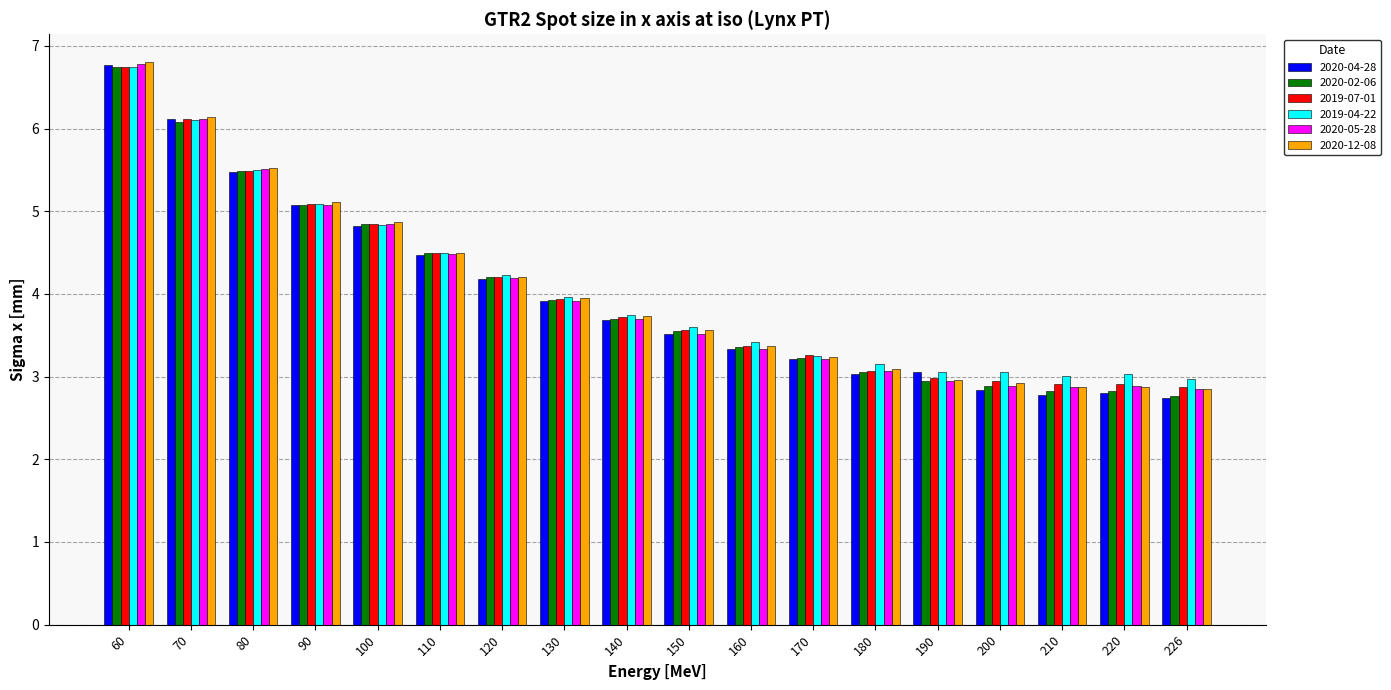

Which series has the widest spread of values?

2020-04-28